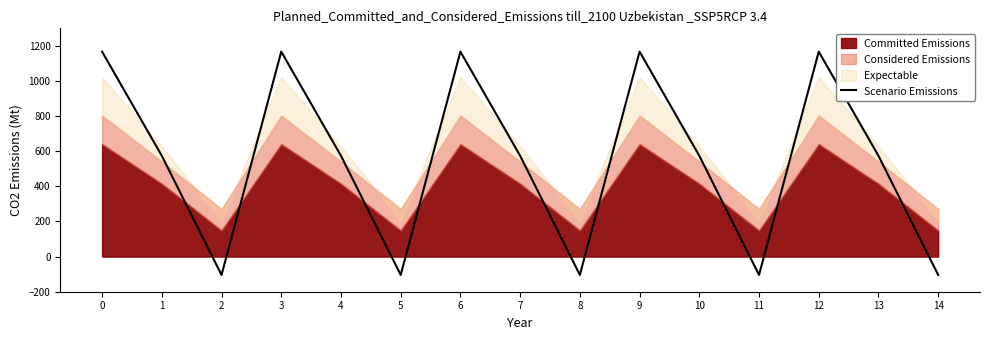

The value of Scenario Emissions at 7 is 574.0. True or false?

True